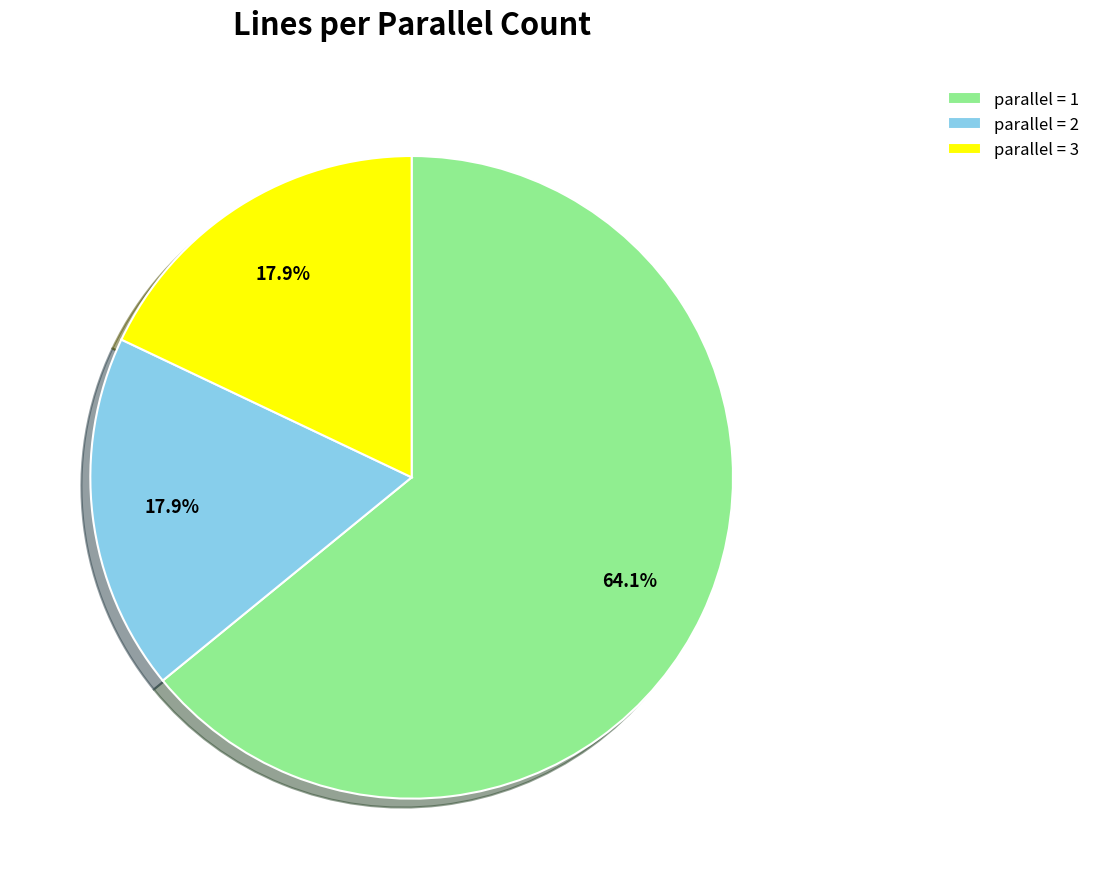

Approximately how many times larger is the value at parallel = 3 compared to parallel = 1?

0.3